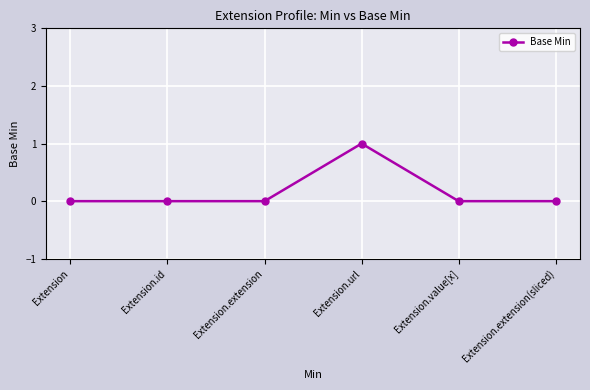

Reading left to right, what are all the values shown in this chart?

0	0	0	1	0	0